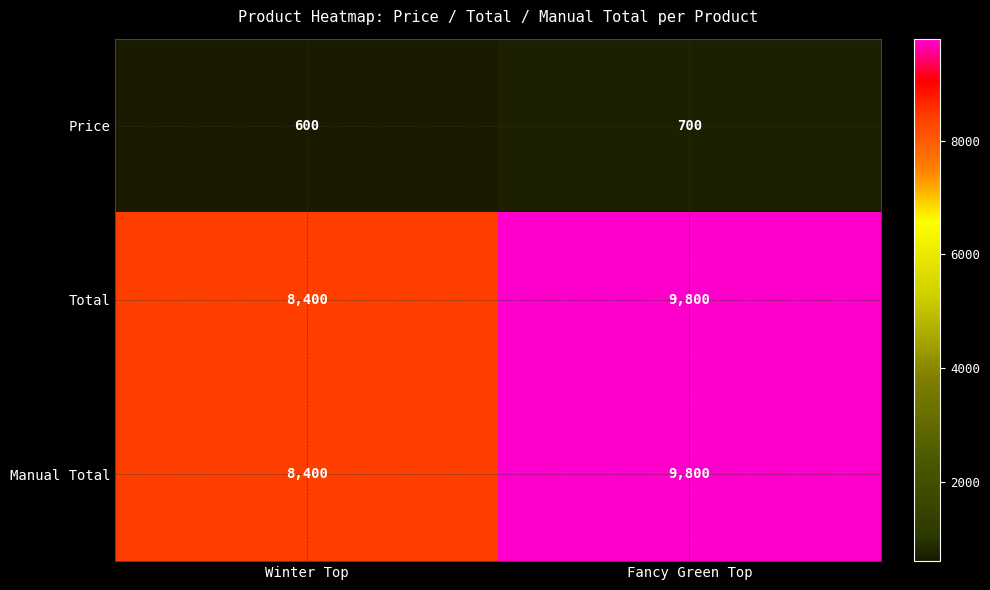

How many data points in Total are less than 9800?

1